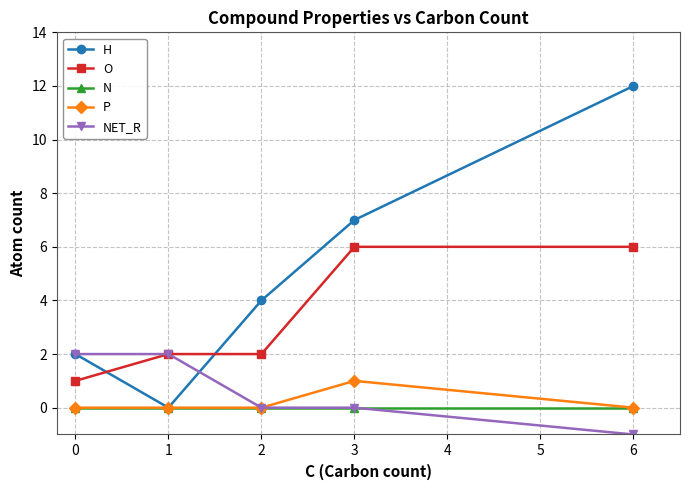

Reading left to right, what are all the values shown in this chart?

H: 0=2	1=0	2=4	3=7	6=12
O: 0=1	1=2	2=2	3=6	6=6
N: 0=0	1=0	2=0	3=0	6=0
P: 0=0	1=0	2=0	3=1	6=0
NET_R: 0=2	1=2	2=0	3=0	6=-1